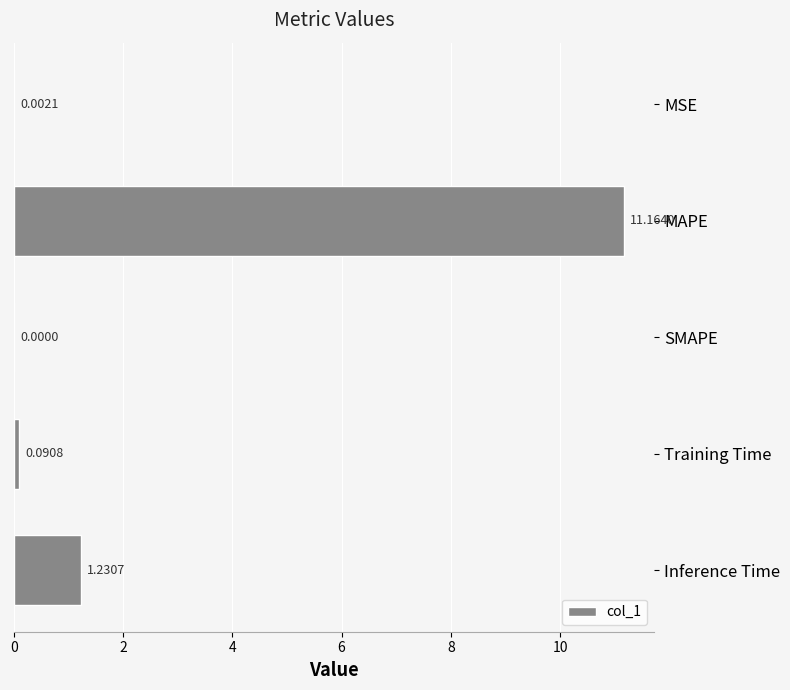

Are the bars grouped side by side (vs. stacked)?

No